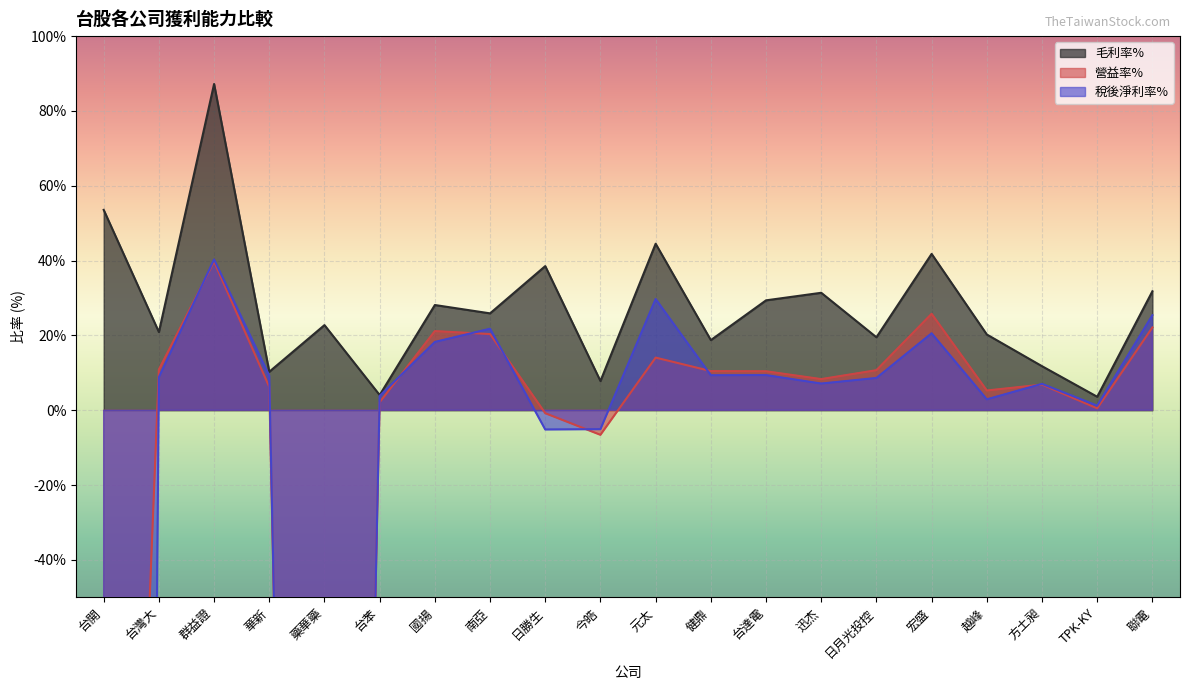

Which series has the largest total across all categories?

毛利率%